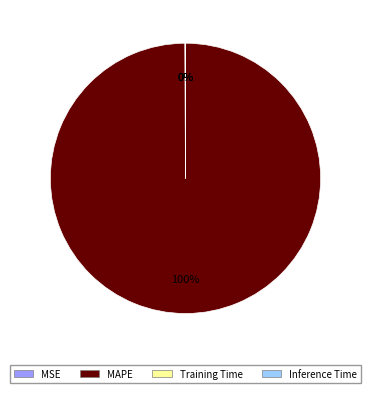

True or false: MAPE accounts for 100% of the total.

True